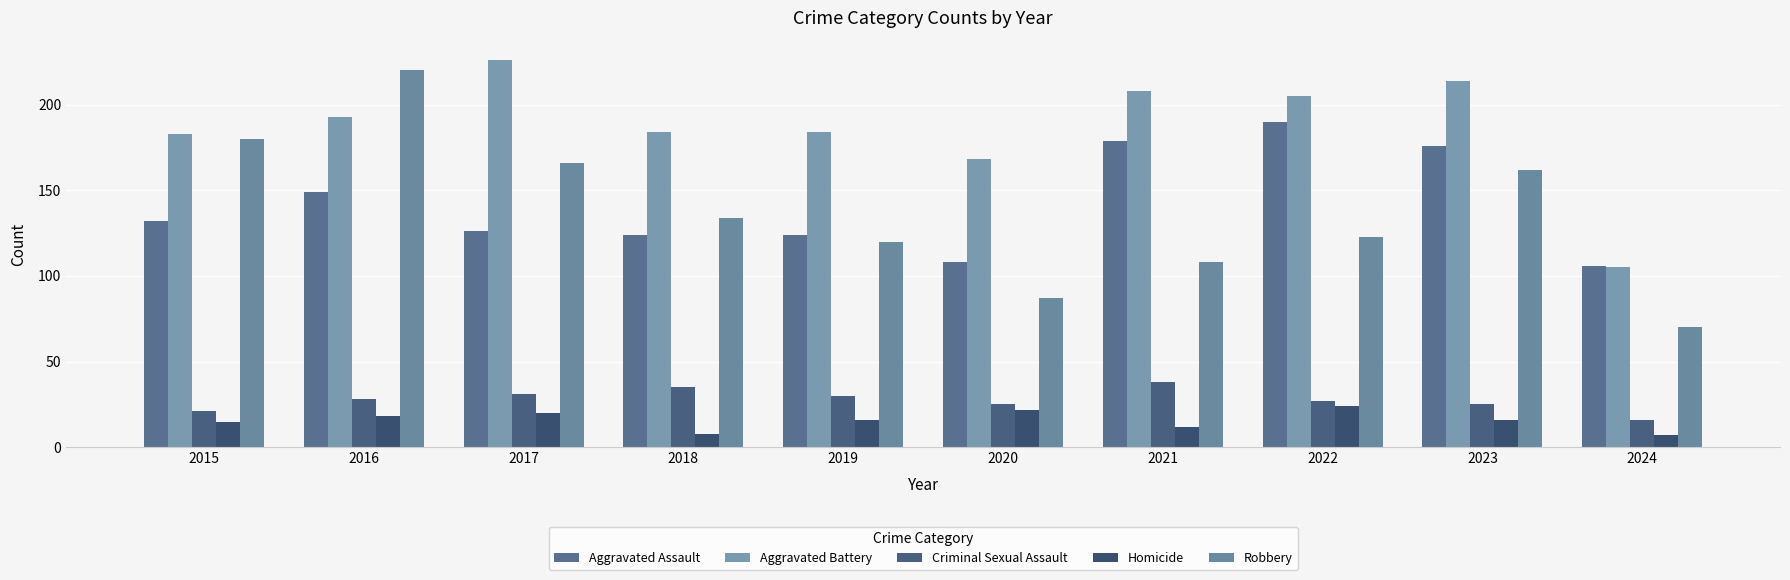

How many distinct data groups are displayed?

5